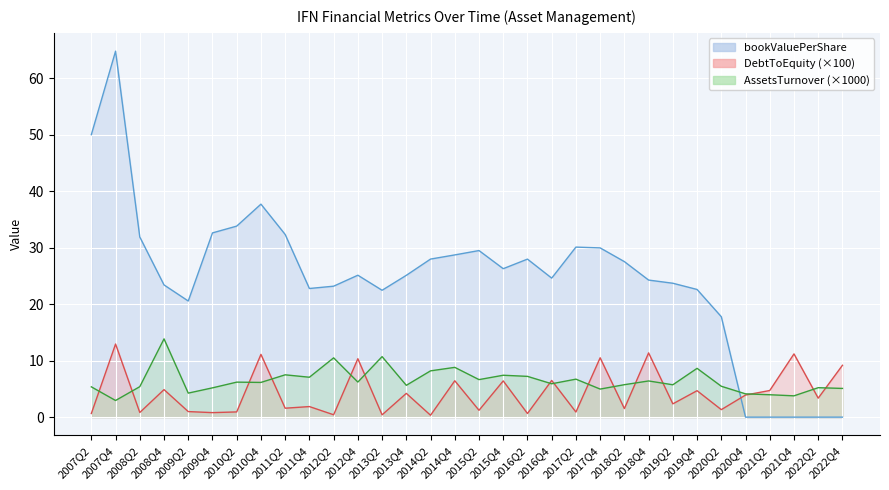

Is it true that bookValuePerShare equals 25.1 at 2013Q4?

True